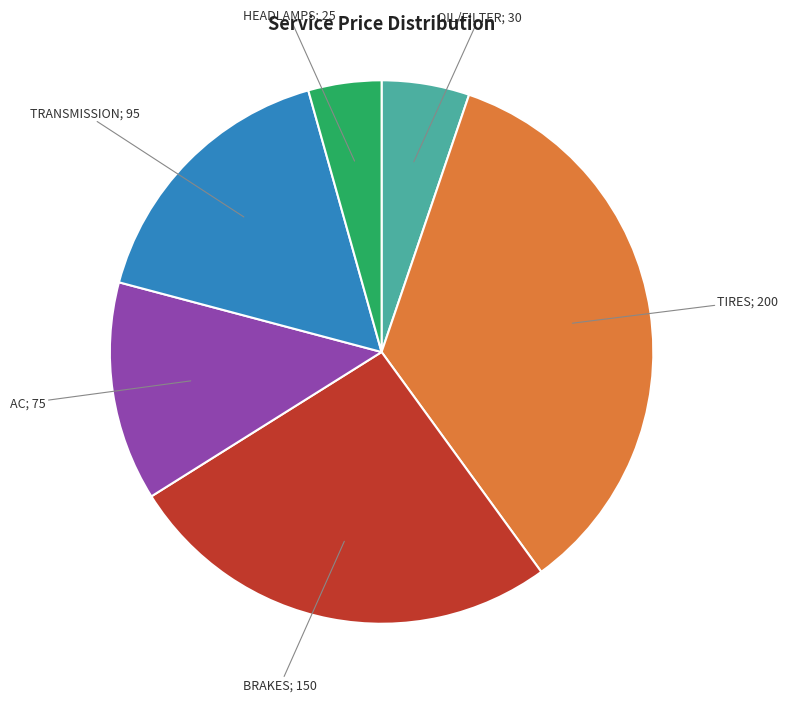

Is there any slice that represents more than half of the pie?

No